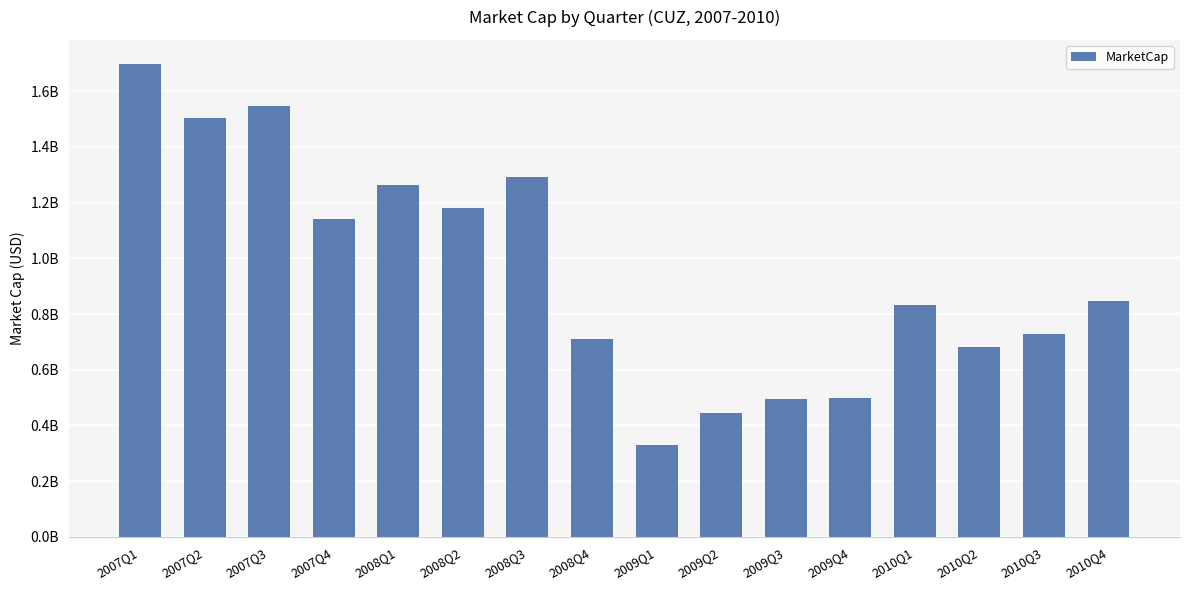

Are the bars horizontal?

No